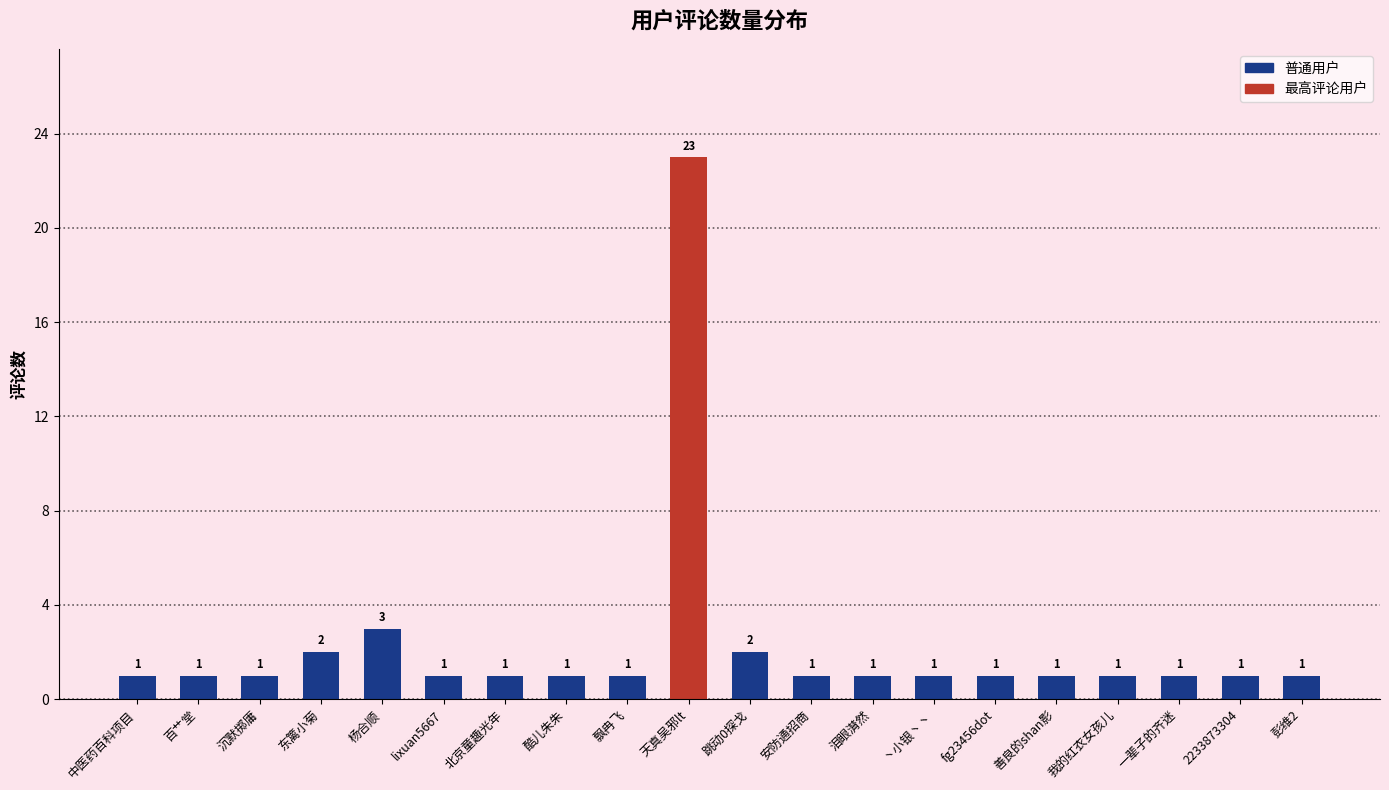

What is the sum of all values?

46